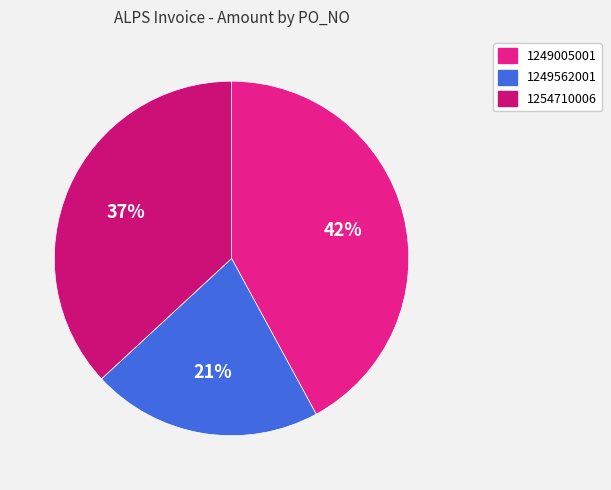

Rank the categories by value from highest to lowest.

1249005001, 1254710006, 1249562001